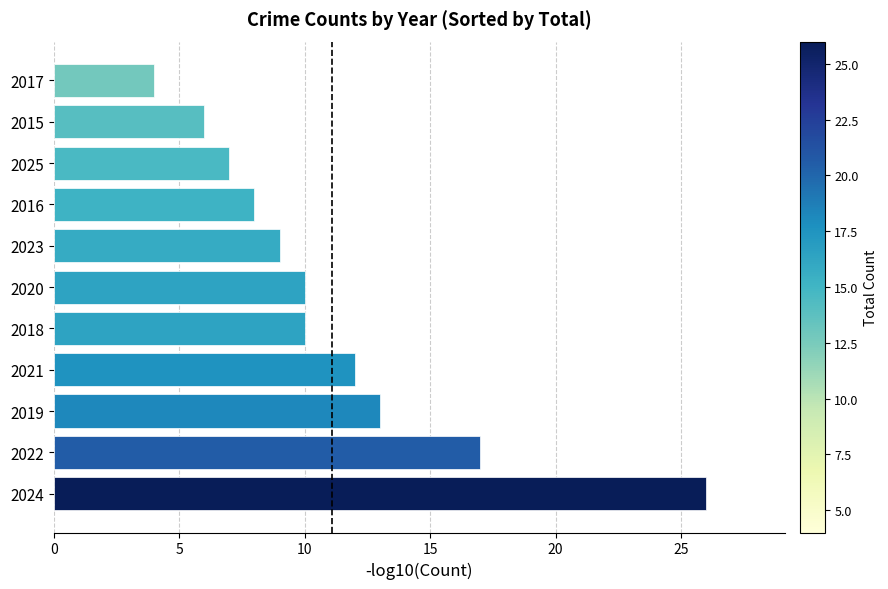

Approximately how many times larger is the value at 2019 compared to 2018?

1.3